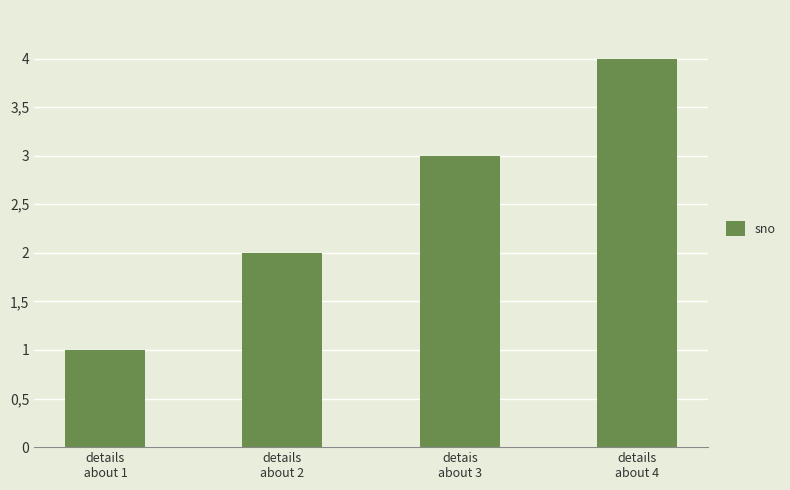

Are the bars horizontal?

No